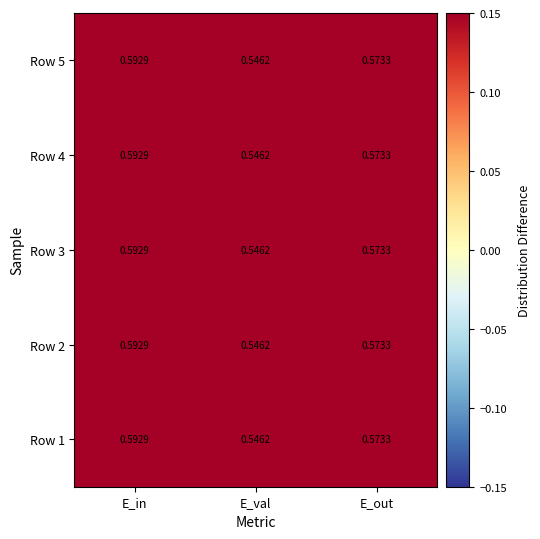

Is the value of Row 2 at E_out greater than the value of Row 3 at E_in?

No